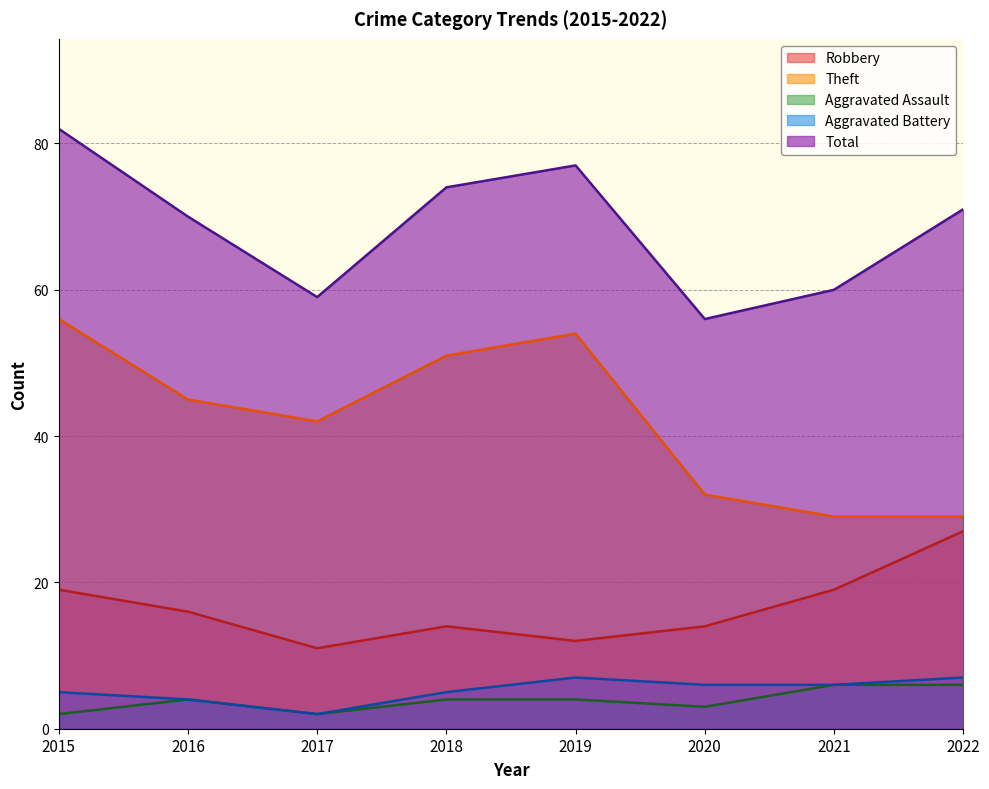

Reading right to left, extract all data points from this chart.

Robbery: 2022=27	2021=19	2020=14	2019=12	2018=14	2017=11	2016=16	2015=19
Theft: 2022=29	2021=29	2020=32	2019=54	2018=51	2017=42	2016=45	2015=56
Aggravated Assault: 2022=6	2021=6	2020=3	2019=4	2018=4	2017=2	2016=4	2015=2
Aggravated Battery: 2022=7	2021=6	2020=6	2019=7	2018=5	2017=2	2016=4	2015=5
Total: 2022=71	2021=60	2020=56	2019=77	2018=74	2017=59	2016=70	2015=82